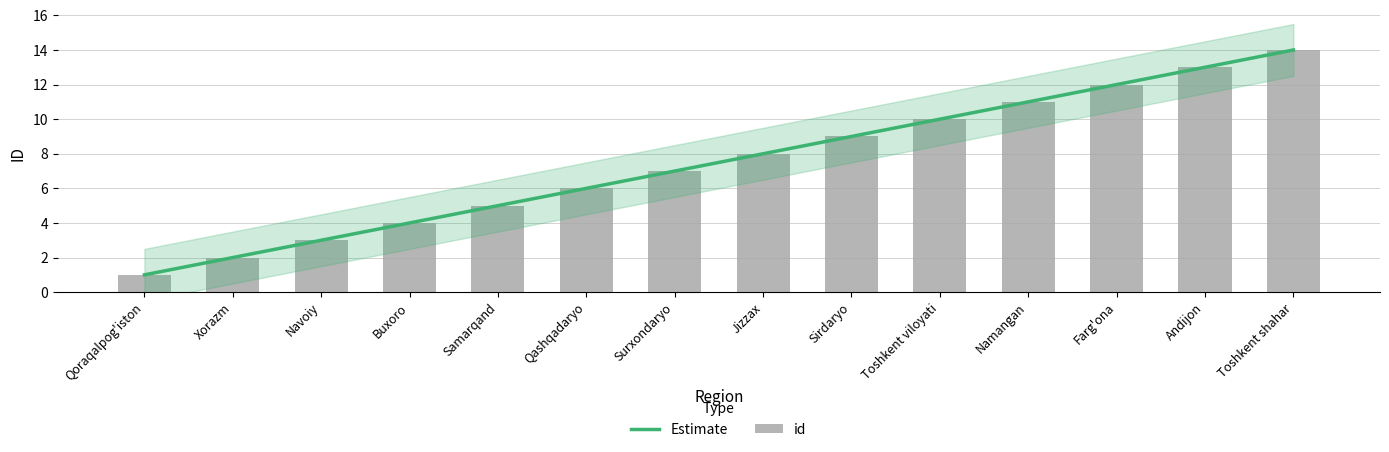

Reading right to left, list all the values displayed in this chart.

Toshkent shahar=14	Andijon=13	Farg'ona=12	Namangan=11	Toshkent viloyati=10	Sirdaryo=9	Jizzax=8	Surxondaryo=7	Qashqadaryo=6	Samarqand=5	Buxoro=4	Navoiy=3	Xorazm=2	Qoraqalpog'iston=1